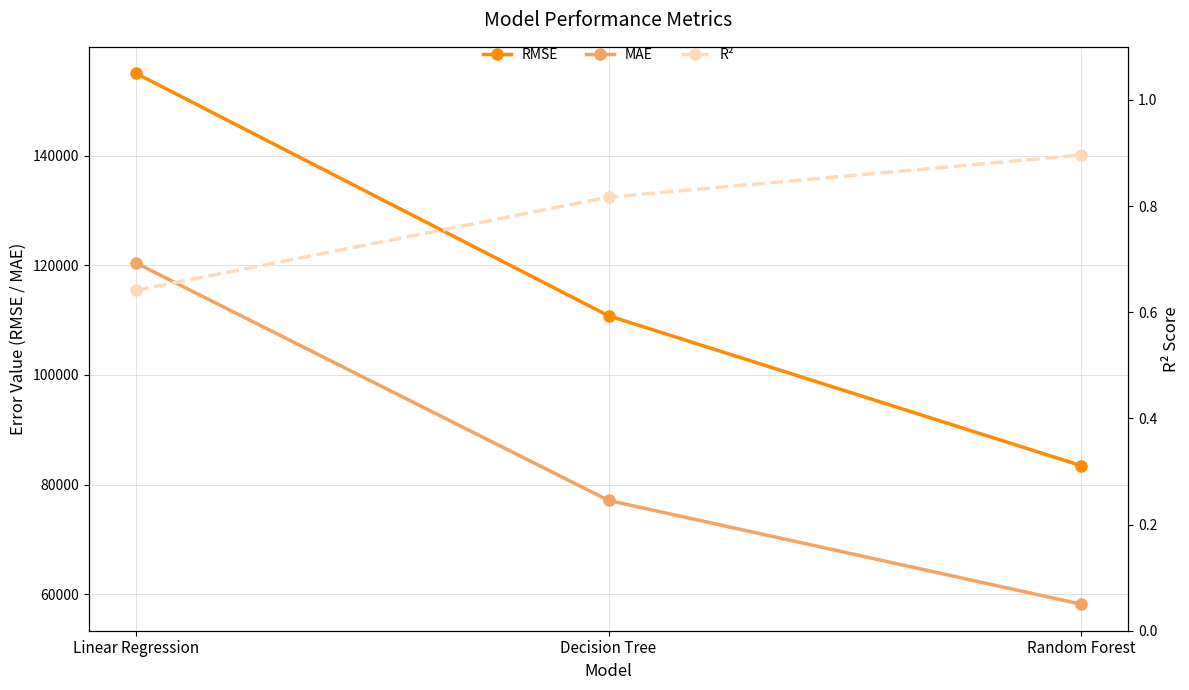

What is the difference between the maximum and second lowest values in the MAE series?

43330.7